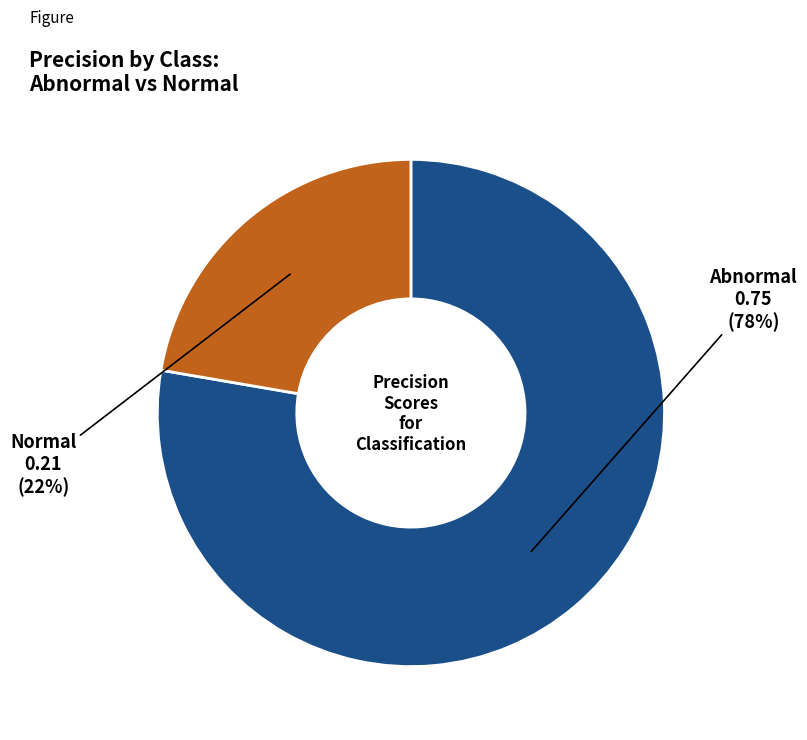

Does any single category account for the majority?

Yes